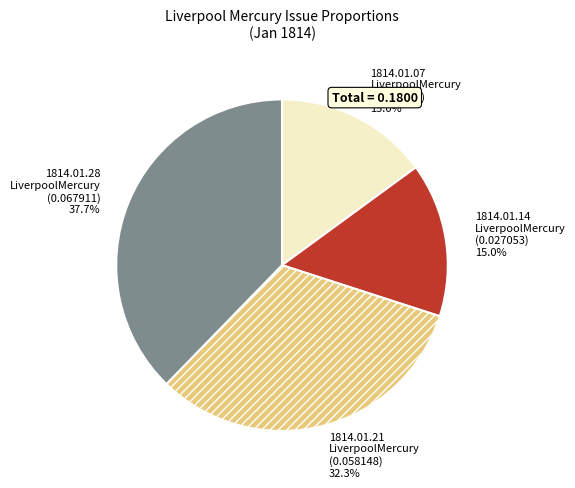

Do 1814.01.21 LiverpoolMercury and 1814.01.14 LiverpoolMercury together represent more than half of the pie?

No